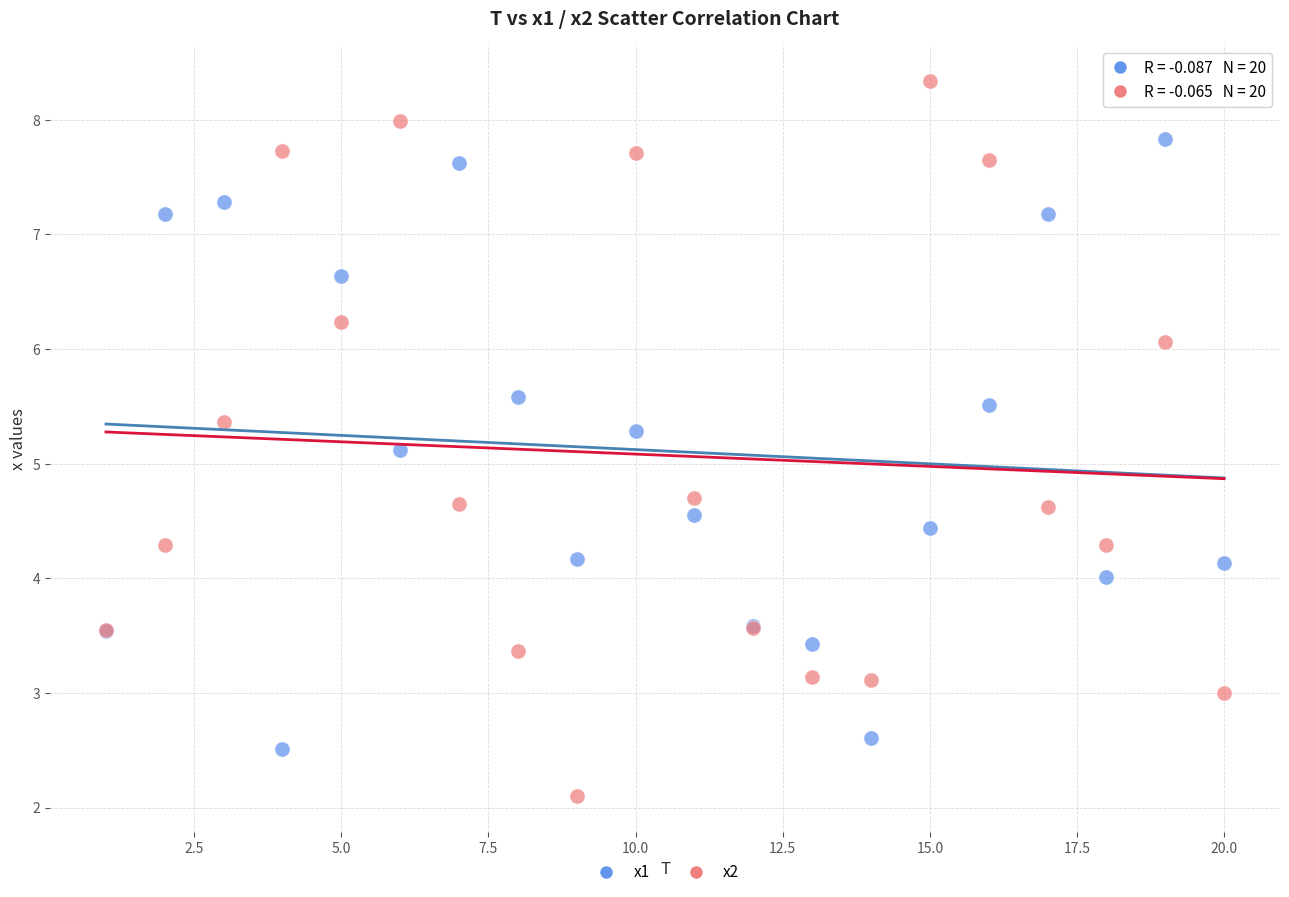

In the x2 series, what Y value is closest to 5?

4.7